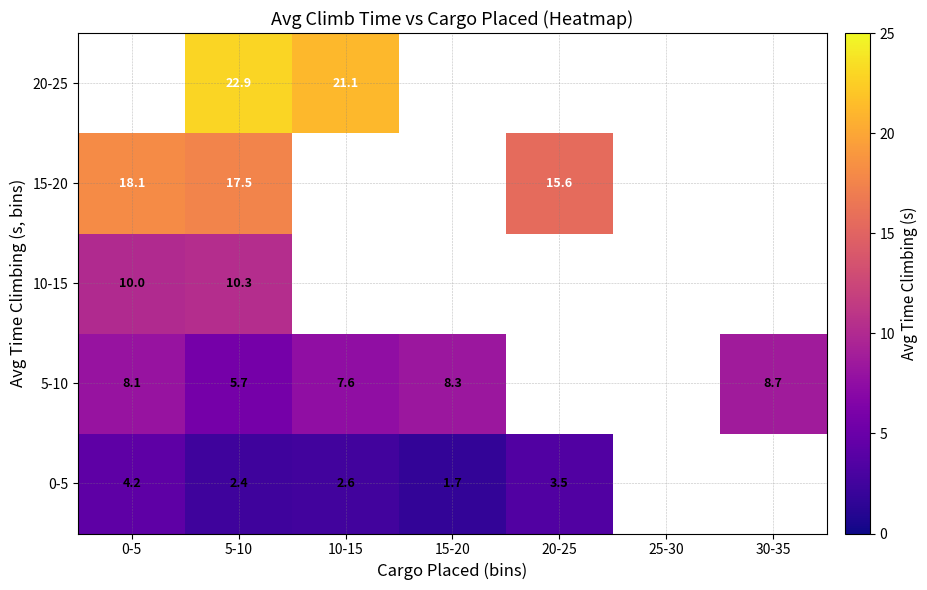

What is the maximum value shown in the chart?

22.9